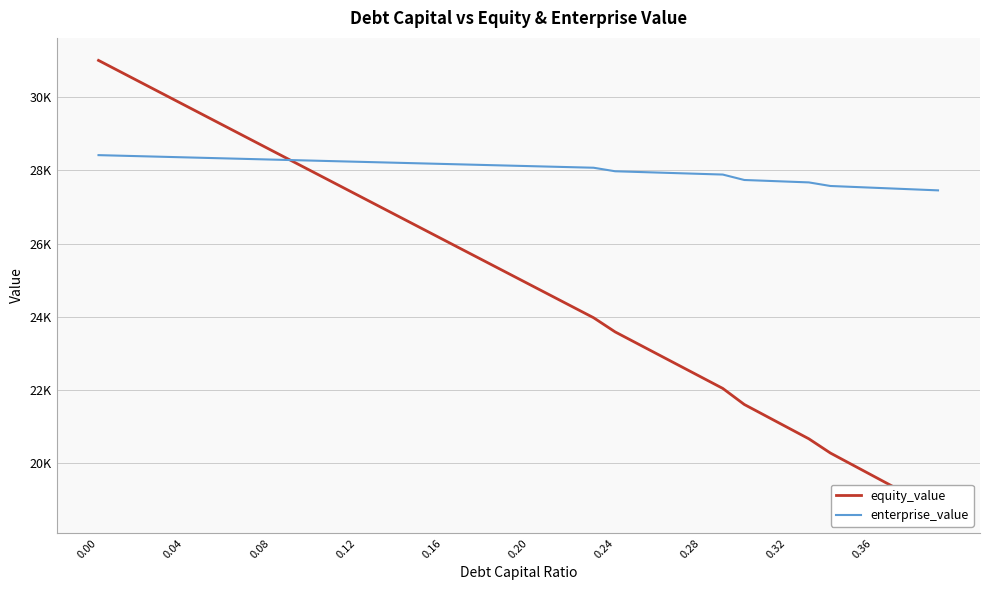

True or false: enterprise_value has more than 1 points higher than both neighbors.

False